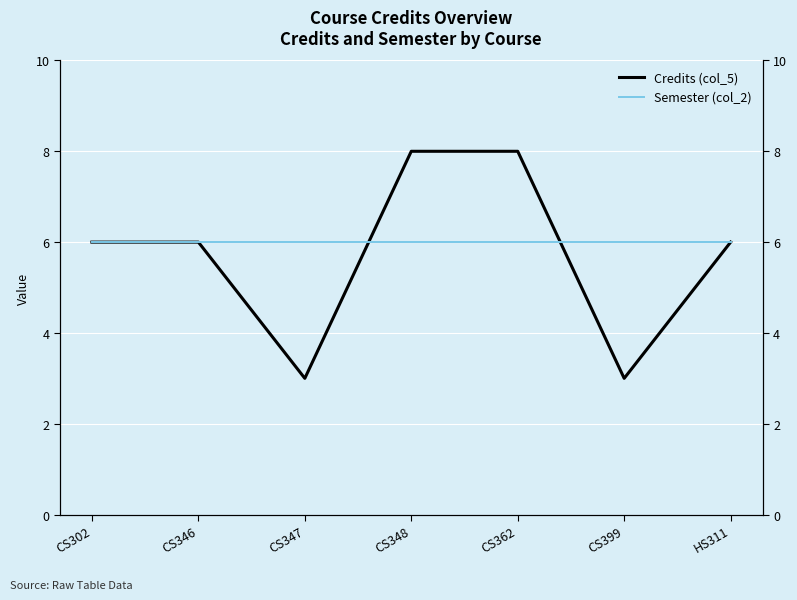

At how many categories does at least one series exceed 3?

7